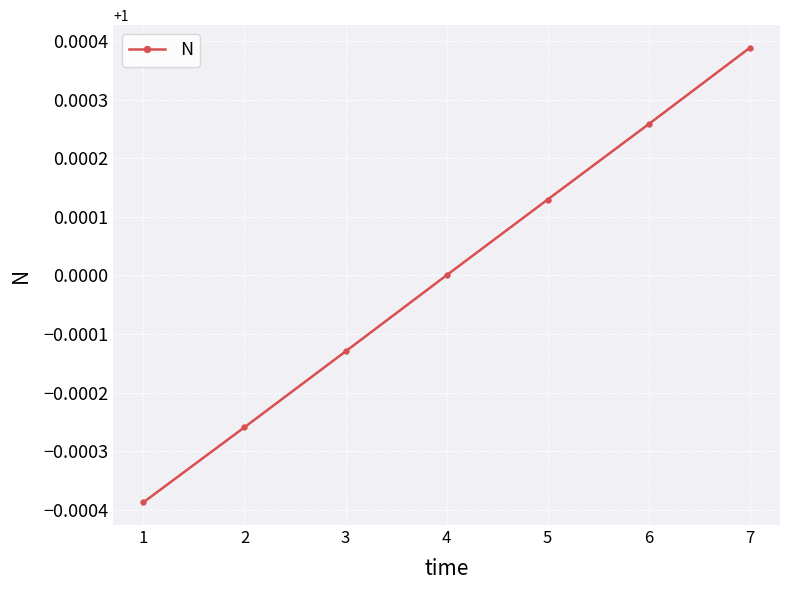

Rank the categories by value from highest to lowest.

7, 6, 5, 4, 3, 2, 1